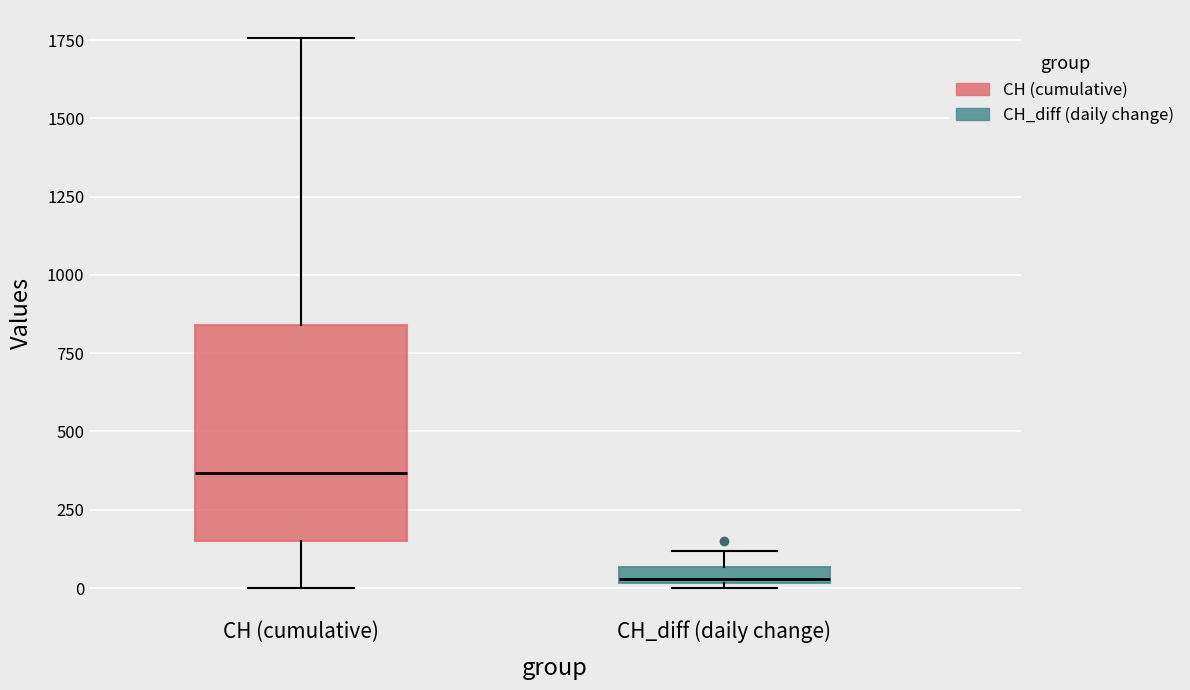

Where does the upper whisker of the box for CH (cumulative) end on the y-axis? The values are not printed on the chart, so give them approximately, as read against the axis.

1750